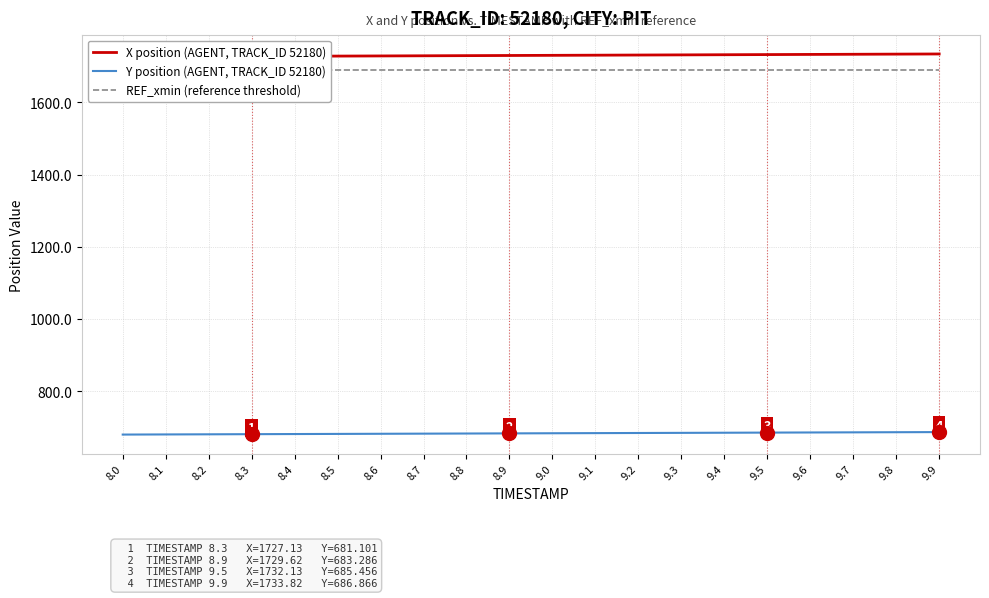

What is the label of the 11th point from the left?

9.0